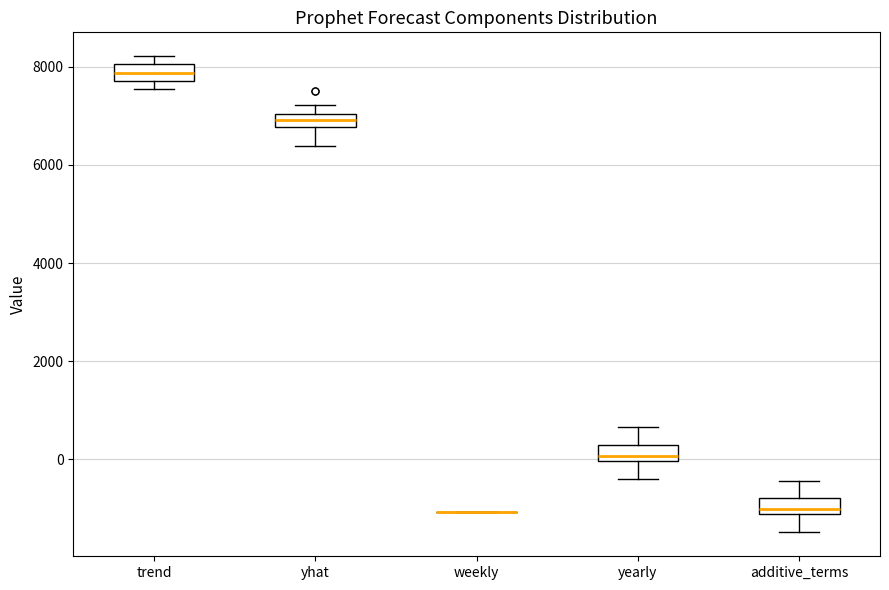

Where does the upper whisker of the box for yearly end on the y-axis? The values are not printed on the chart, so give them approximately, as read against the axis.

600